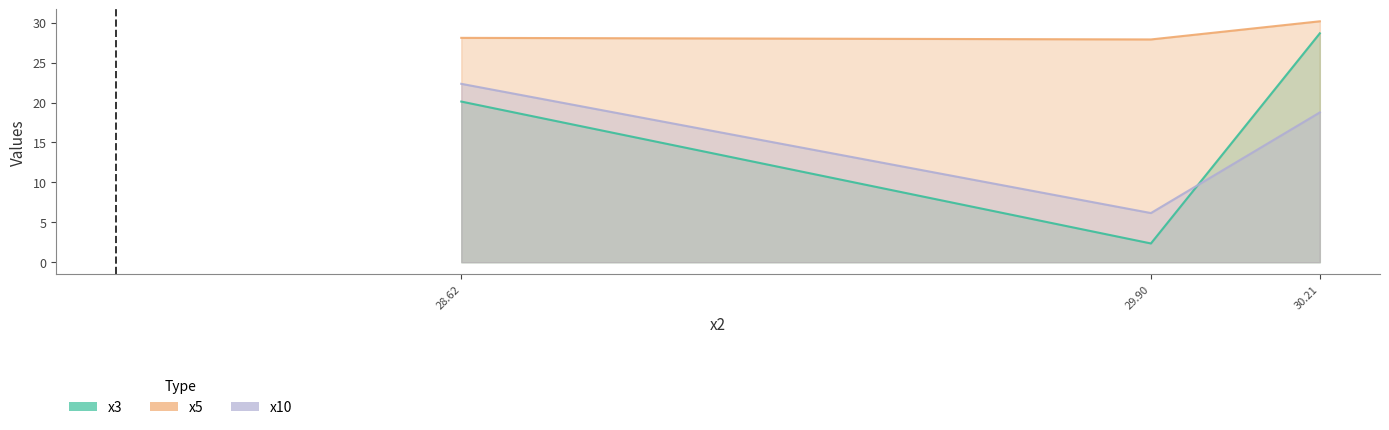

At 30.21, list the series in order from smallest to largest.

x10, x3, x5